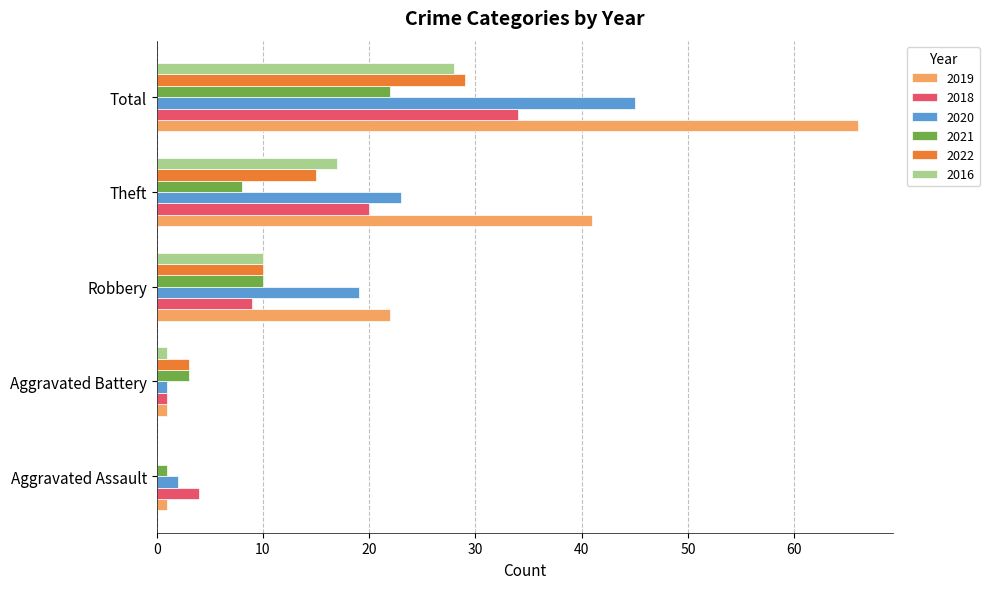

What is the sum of all 2021 values?

44